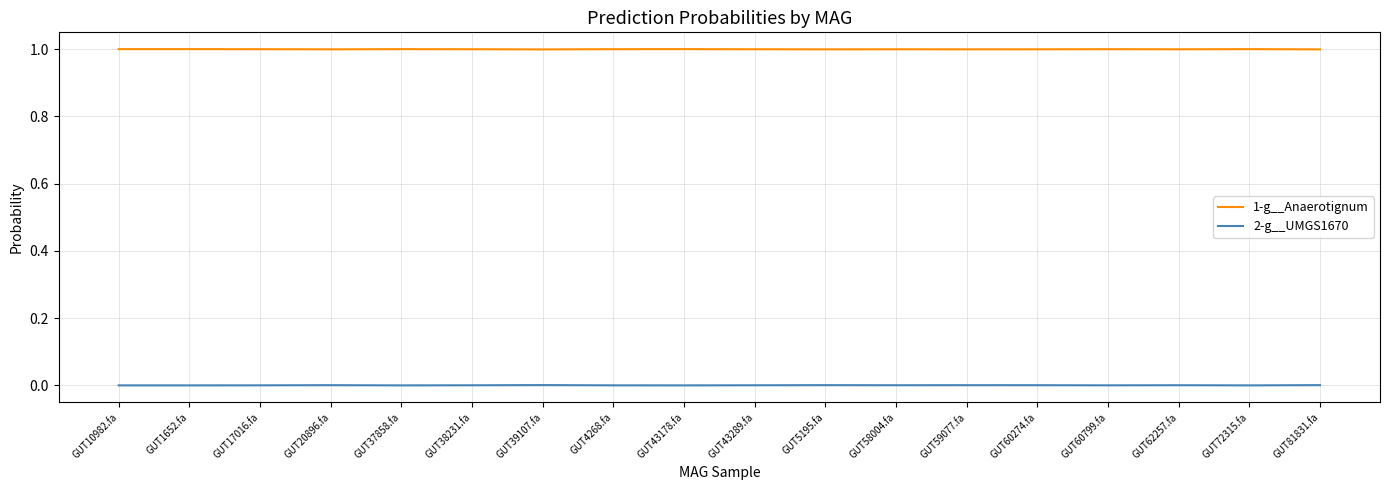

What are all the series names shown in the legend?

1-g__Anaerotignum, 2-g__UMGS1670